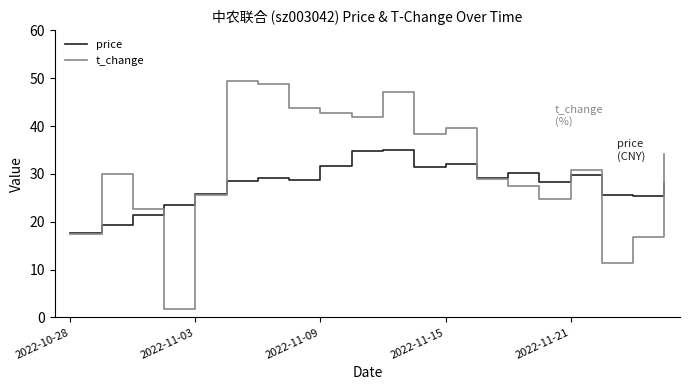

Which series has the largest range (max minus min)?

t_change